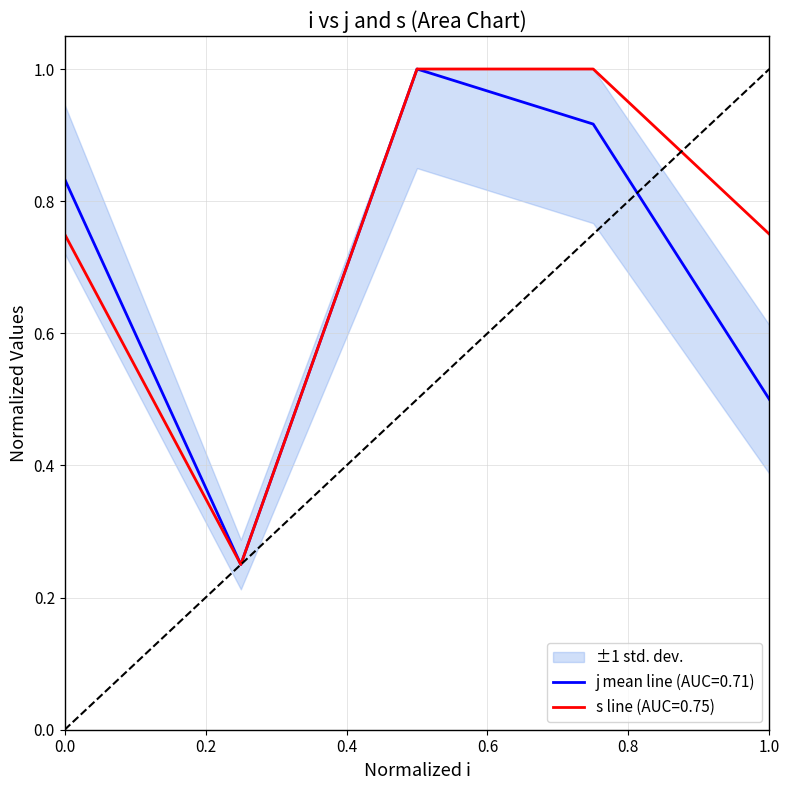

List the series in order of their overall mean, highest first.

s, j